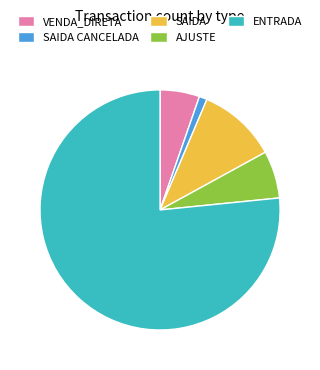

What is the smallest slice in the pie chart?

SAIDA CANCELADA